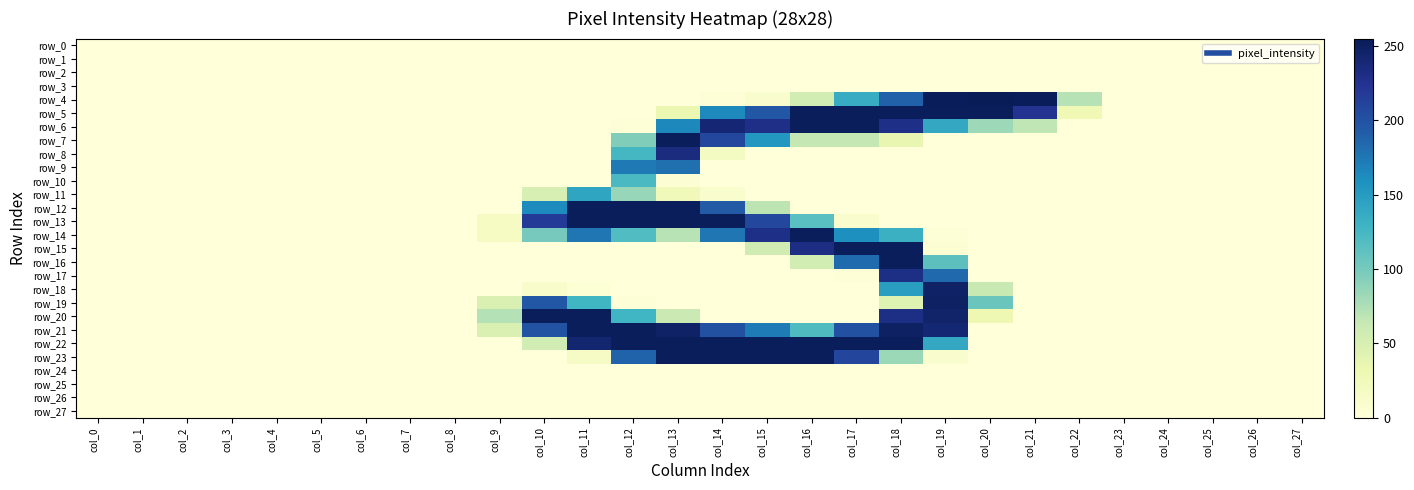

The value of row_18 at col_7 is 0. True or false?

True